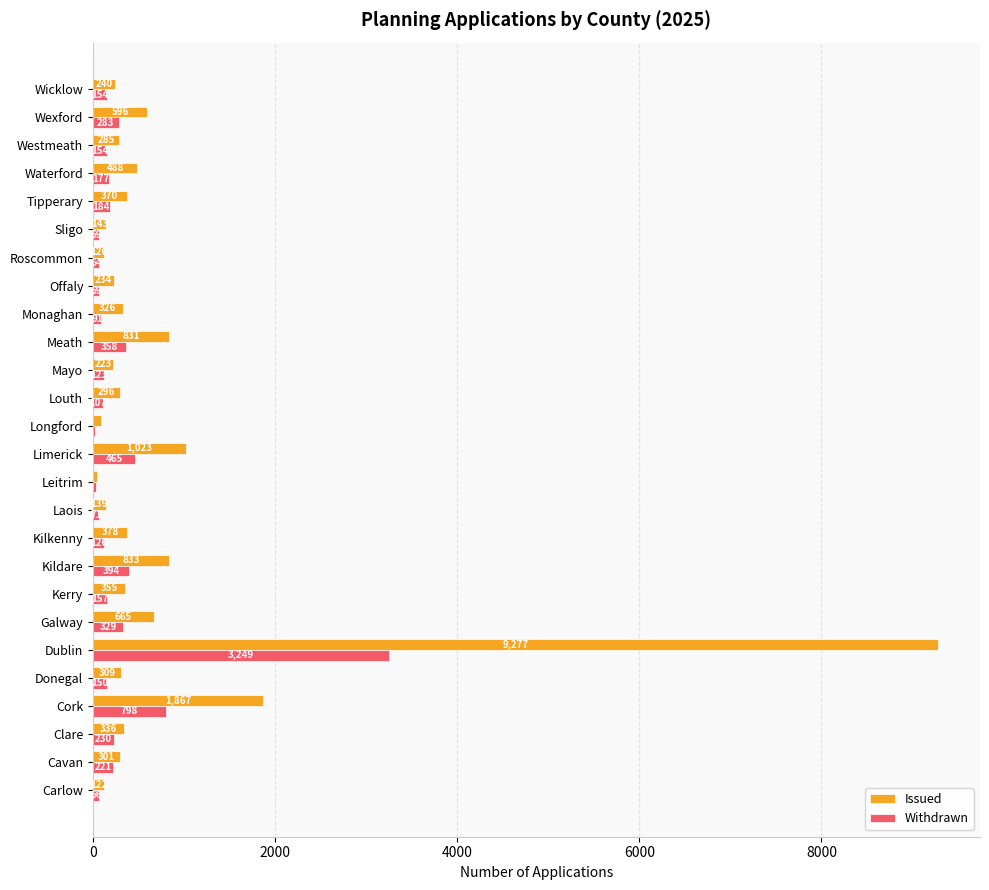

What is the sum of the Issued values at Clare and Kerry?

691